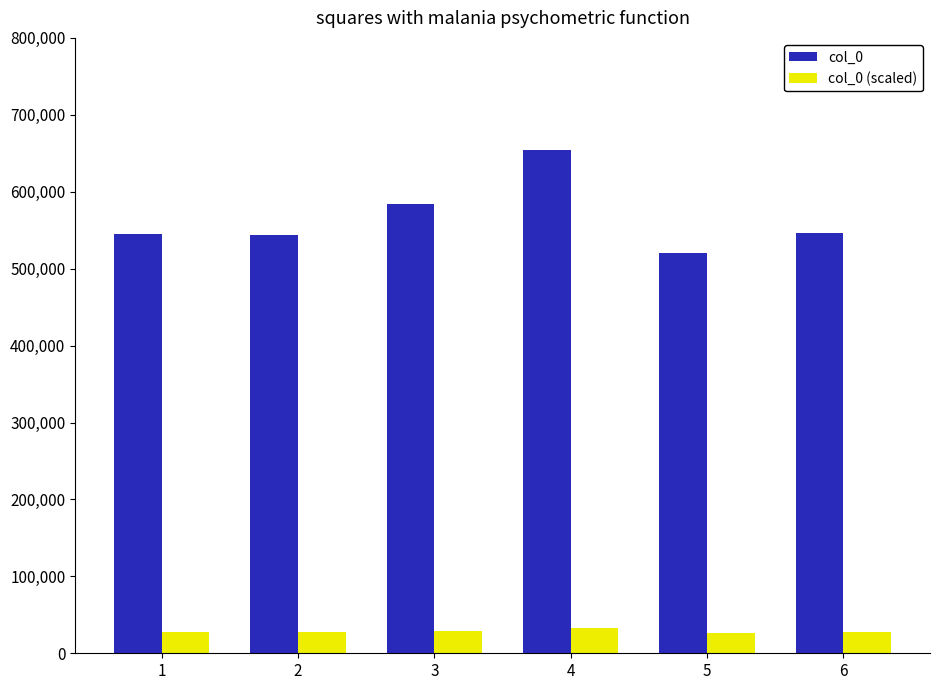

How many distinct data groups are displayed?

2